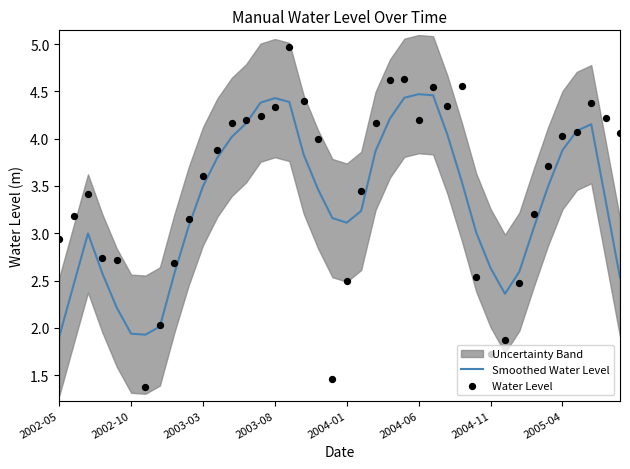

Which series has the largest Y range (max minus min)?

Water Level